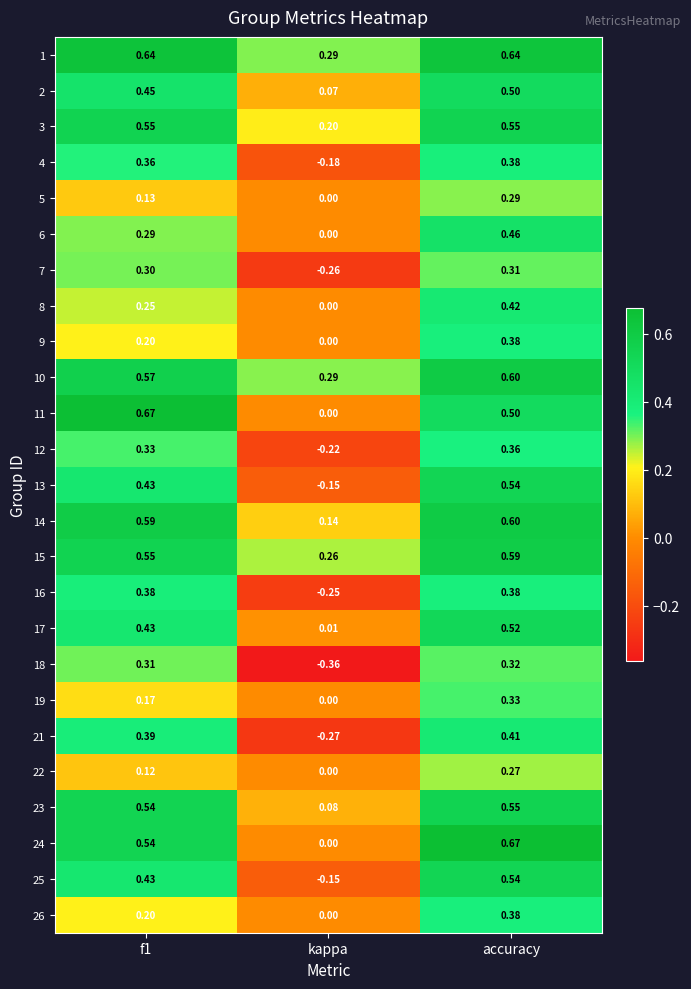

At which label does 23 reach its minimum?

kappa